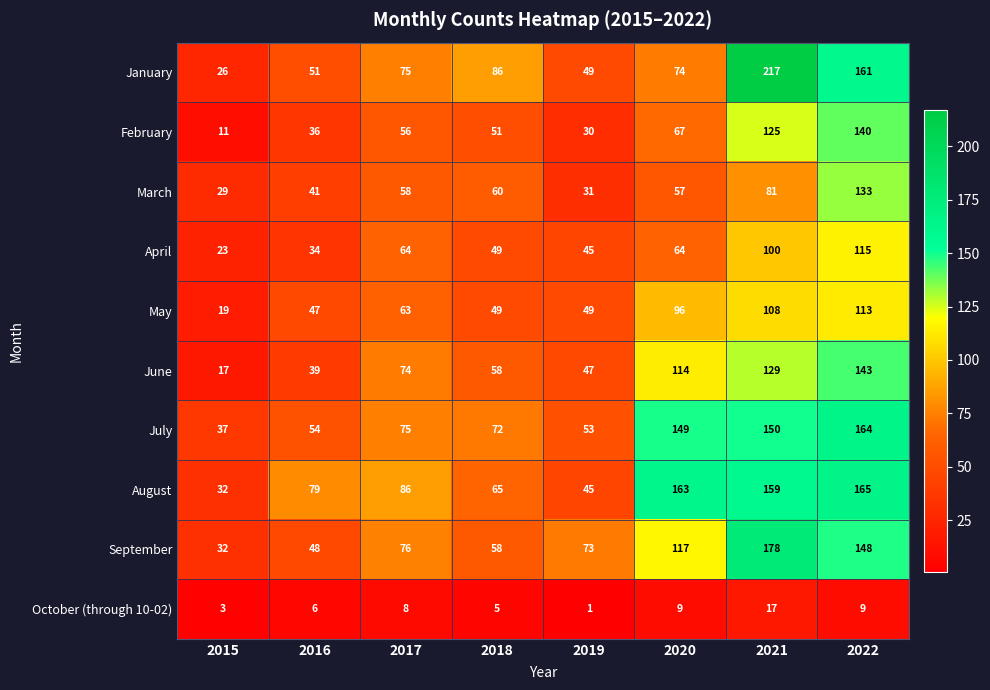

How many series are shown in this chart?

10